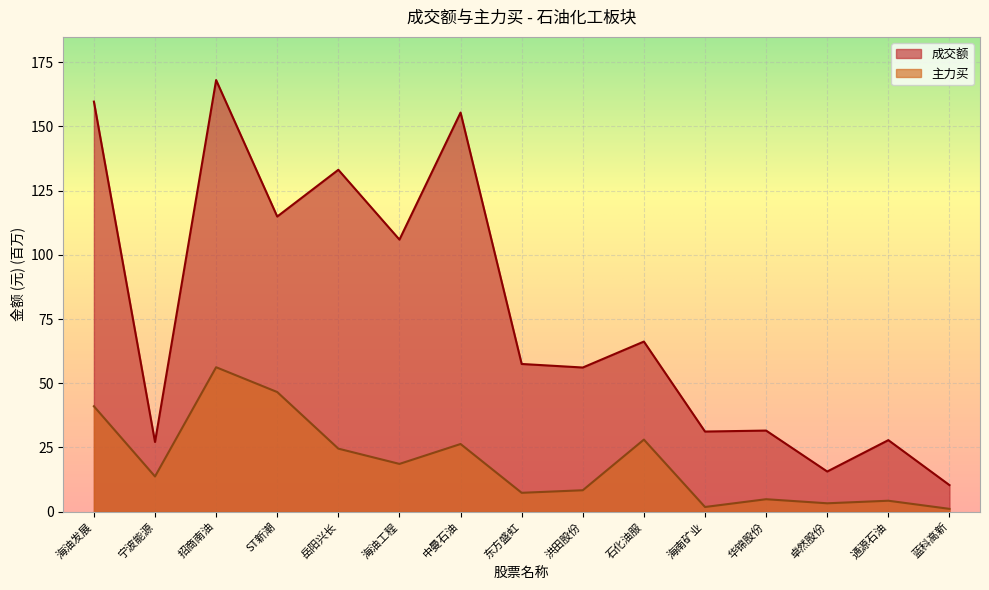

Reading right to left, list all the values displayed in this chart.

成交额: 10.4	27.9	15.6	31.6	31.2	66.2	56.1	57.5	155.4	105.9	133.1	114.9	168.0	27.1	159.6
主力买: 1.1	4.3	3.3	4.9	1.8	28.1	8.4	7.4	26.4	18.6	24.5	46.6	56.2	13.7	41.0